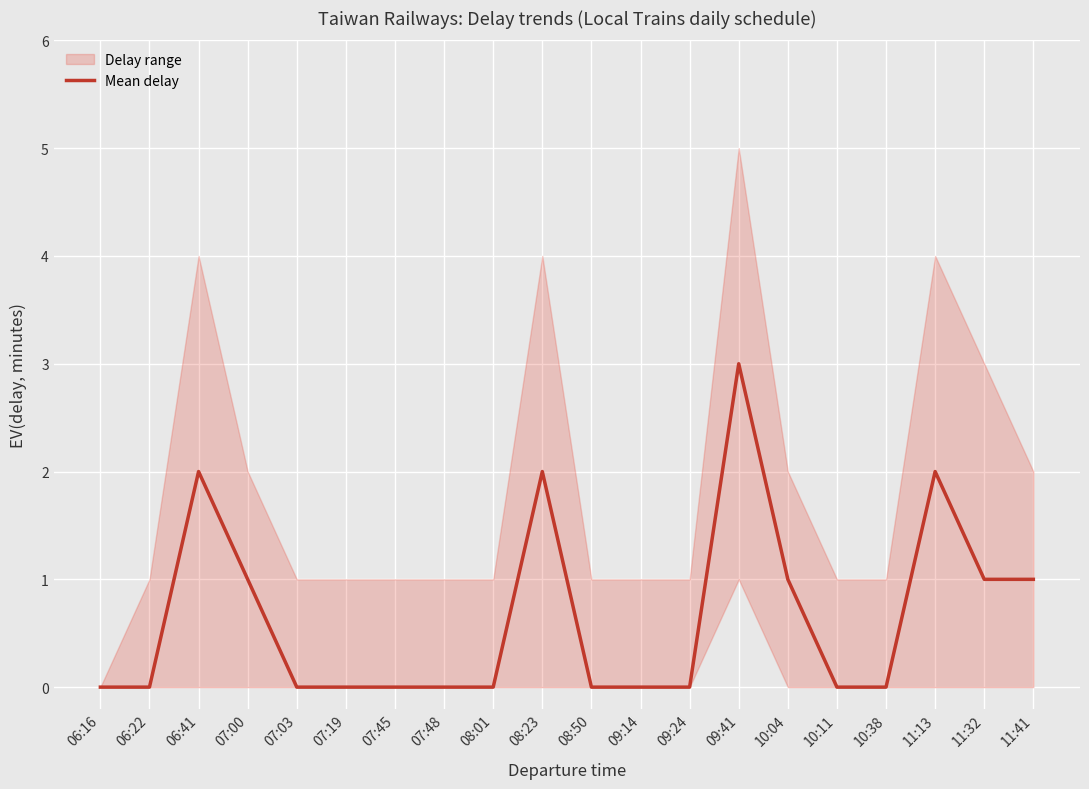

The value at 10:38 is 2. True or false?

False